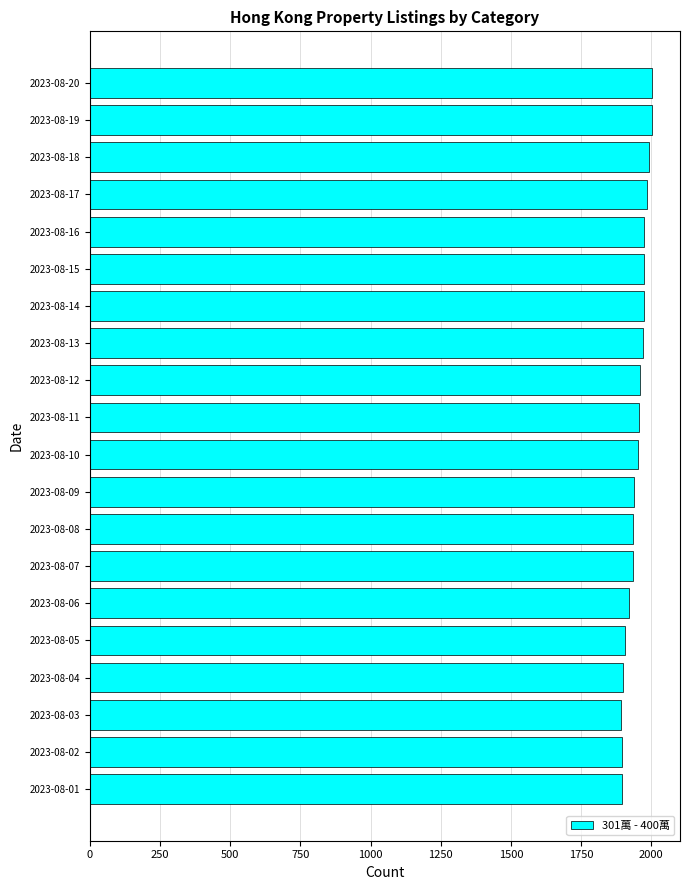

What is the difference between the maximum and second lowest values?

107